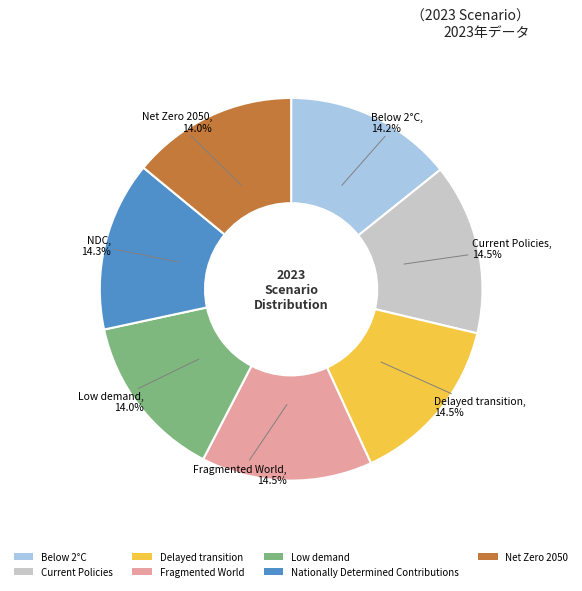

The Net Zero 2050 slice represents 14% of the pie. True or false?

True